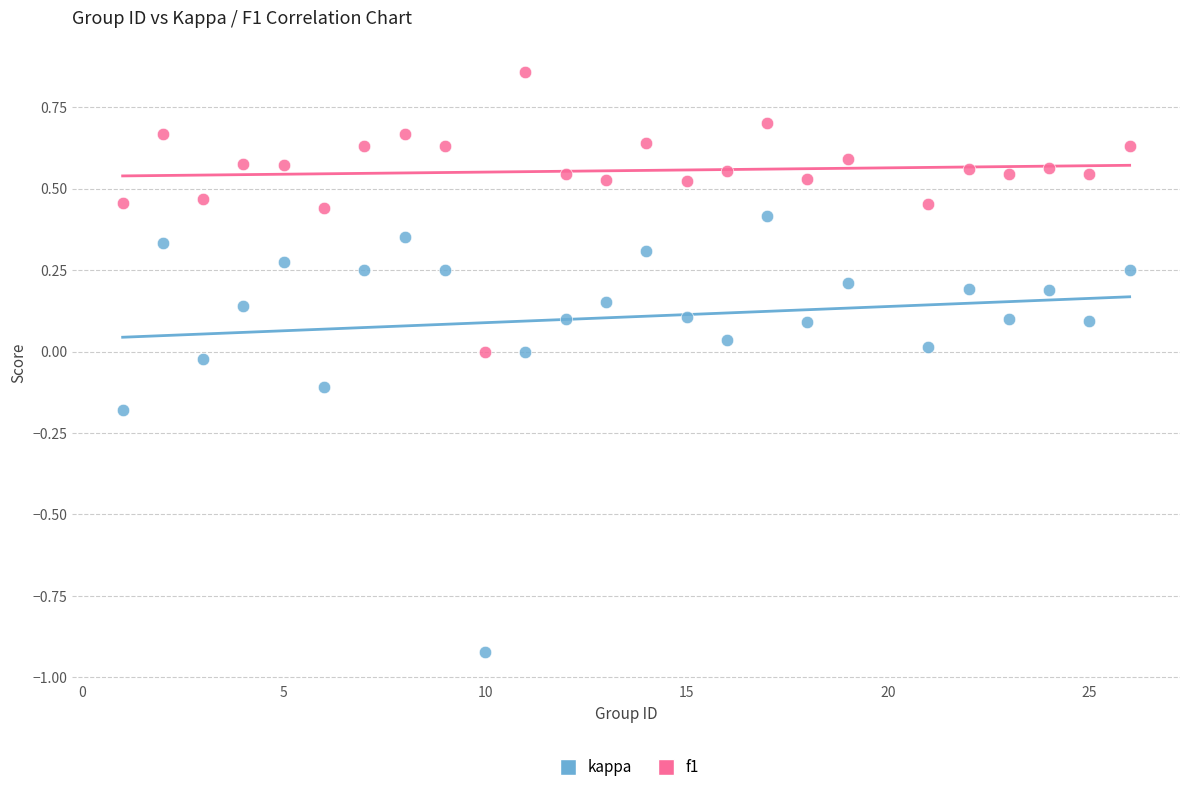

Which series has the widest spread of Y values?

kappa